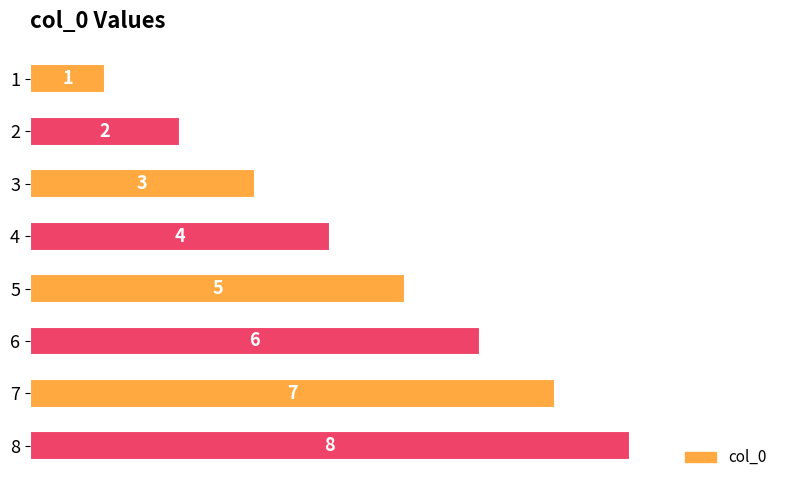

Does the chart contain stacked bars?

No